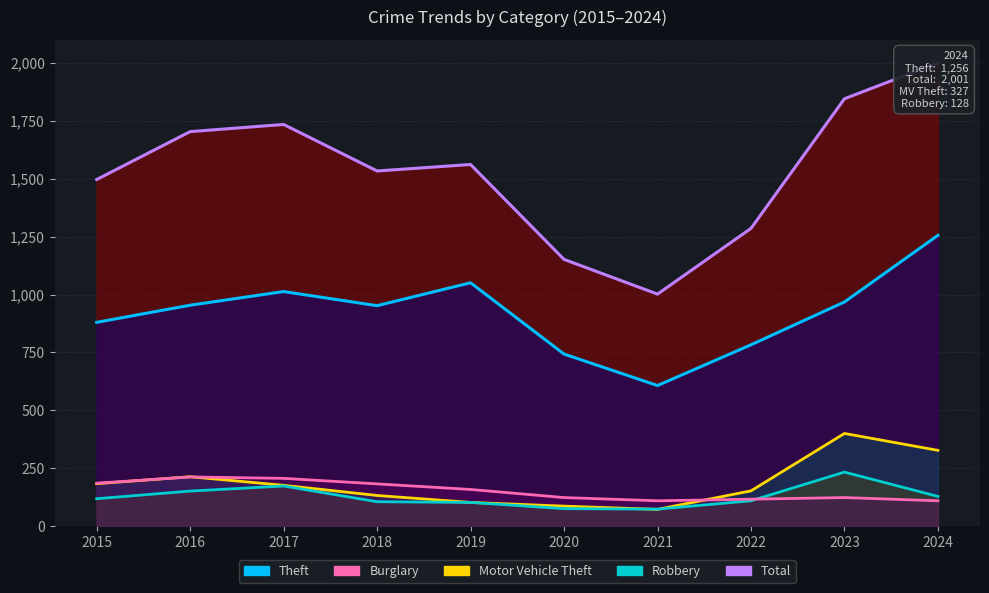

Does the chart have visible grid lines?

Yes